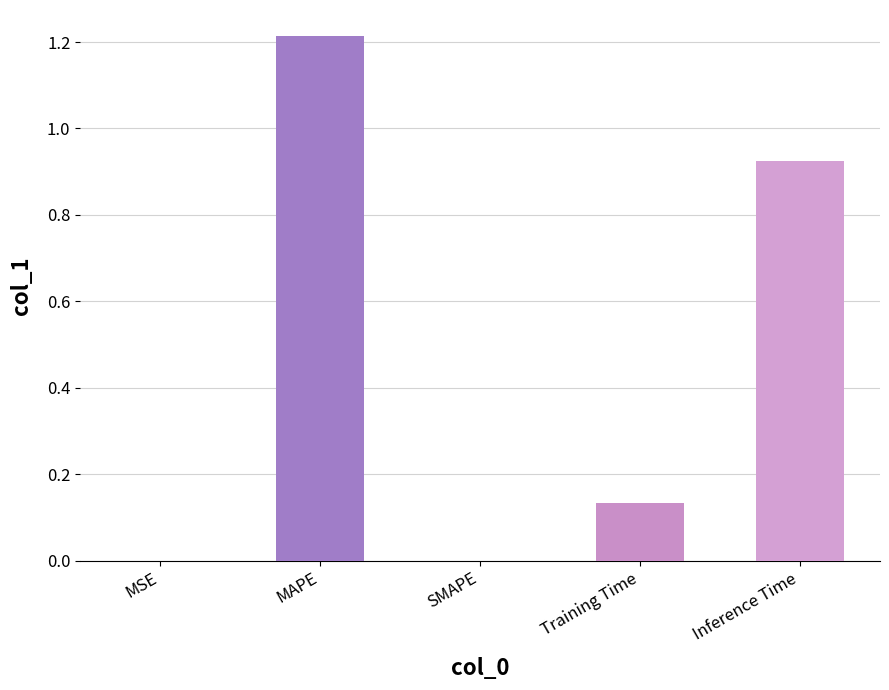

What is the change in value from MAPE to Inference Time?

-0.3